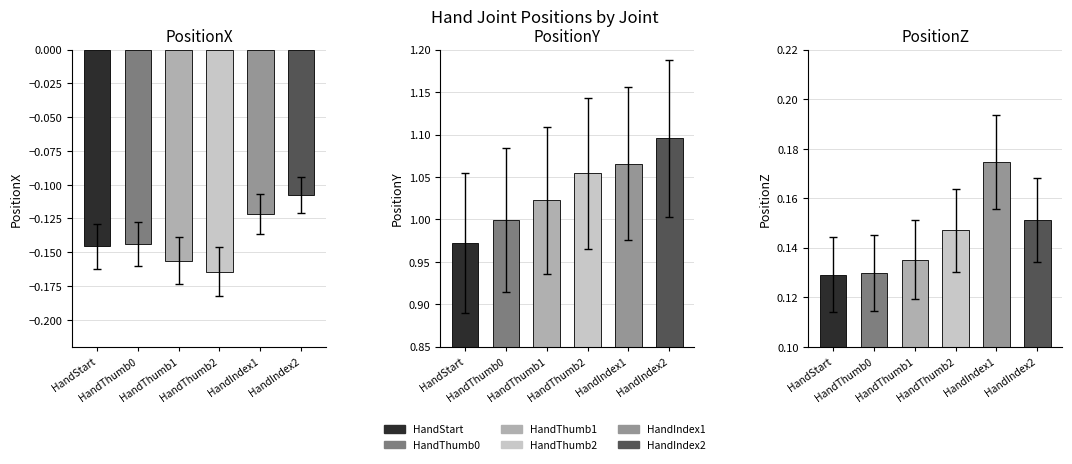

Which series has the largest total across all categories?

PositionY